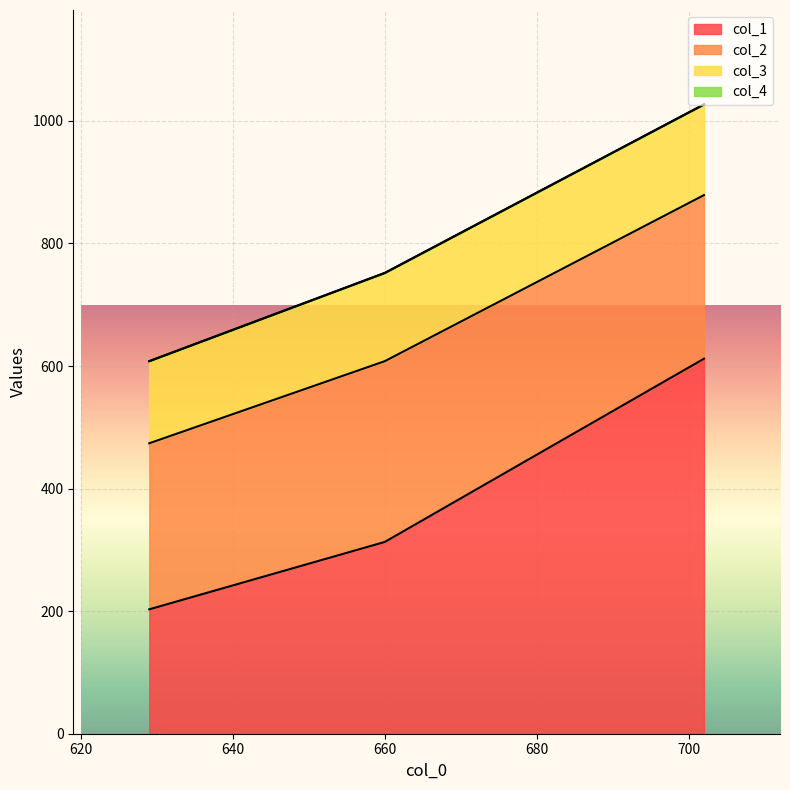

What are all the series names shown in the legend?

col_1, col_2, col_3, col_4